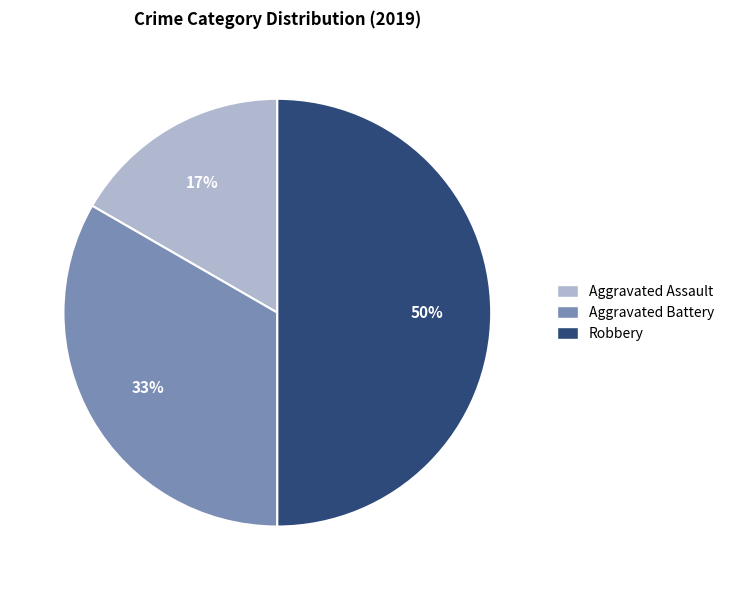

To the nearest percent, what is the combined percentage of Aggravated Battery and Aggravated Assault?

50%